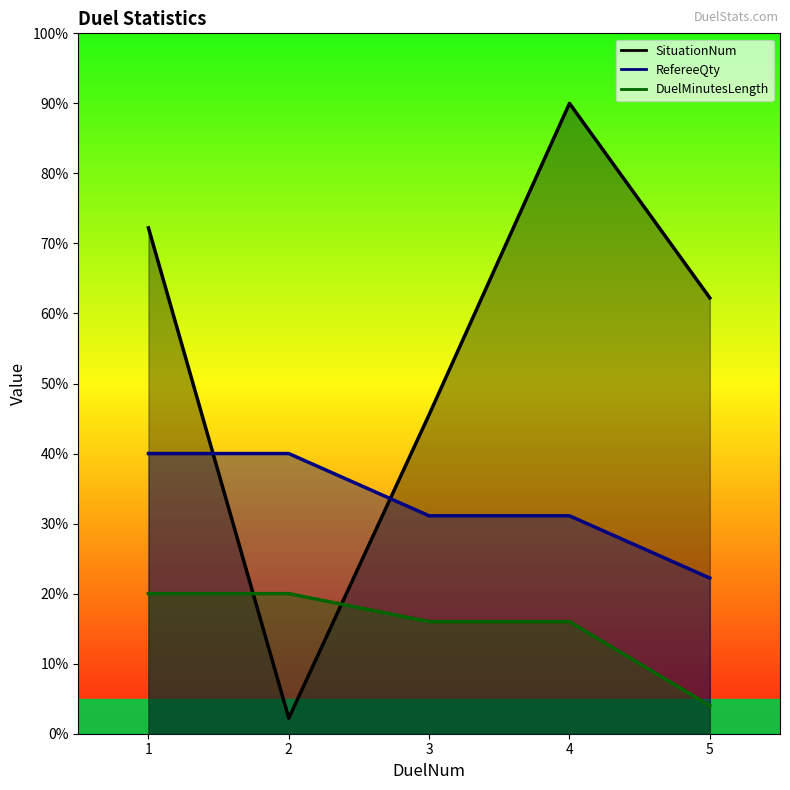

Reading left to right, what are all the values shown in this chart?

SituationNum: 1=72.2	2=2.2	3=45.6	4=90.0	5=62.2
RefereeQty: 1=40.0	2=40.0	3=31.1	4=31.1	5=22.2
DuelMinutesLength: 1=20.0	2=20.0	3=16.0	4=16.0	5=4.0